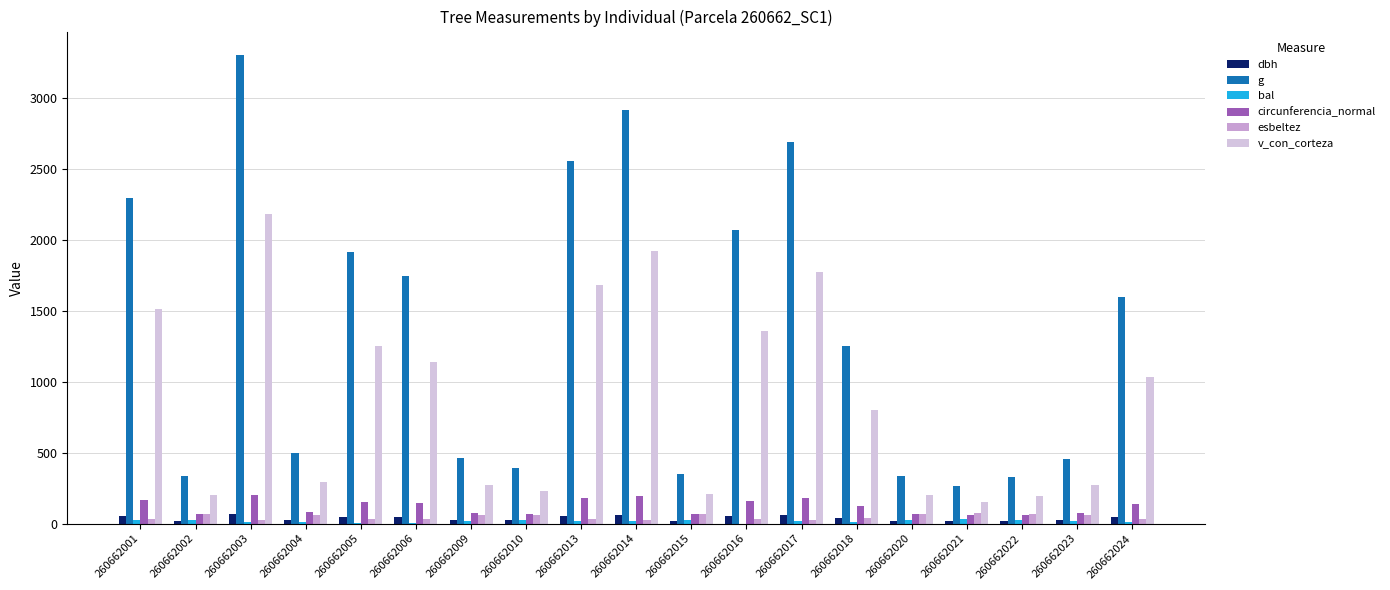

Where is g nearest to the value 1784?

260662006